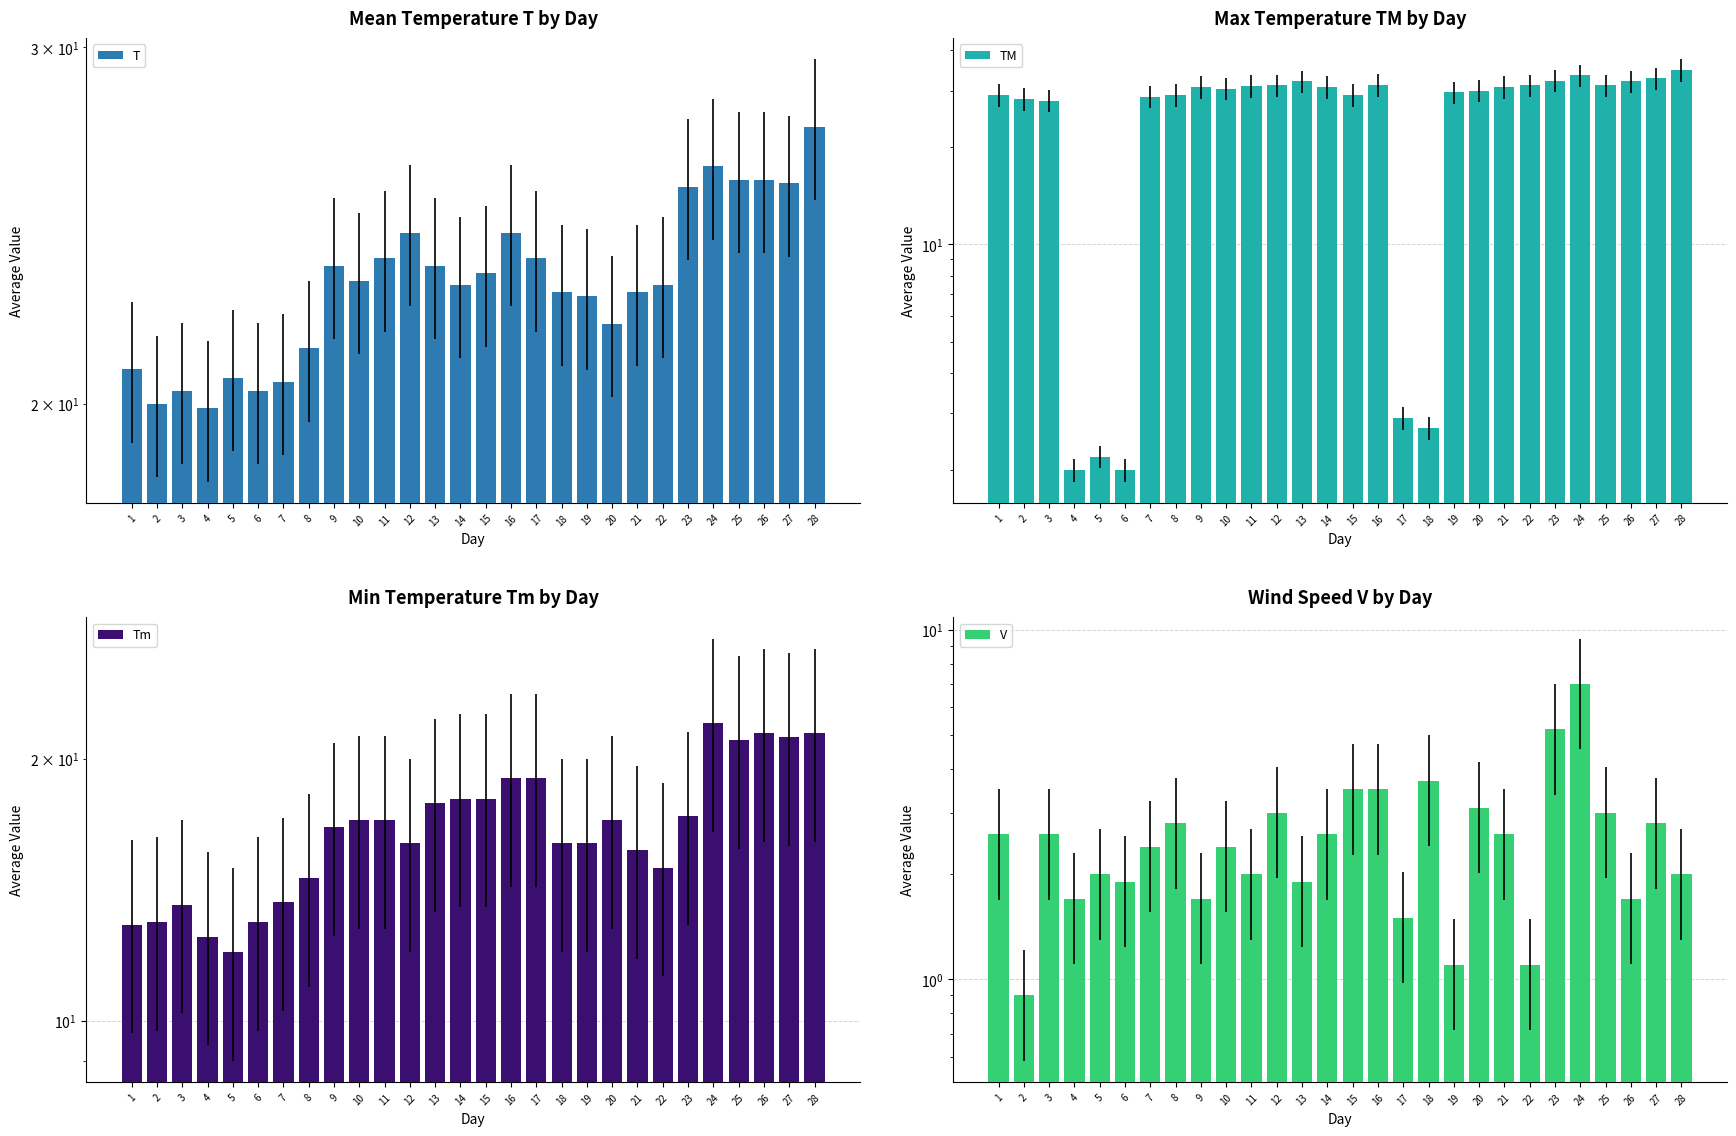

Which has a higher value, 12 or 20?

12